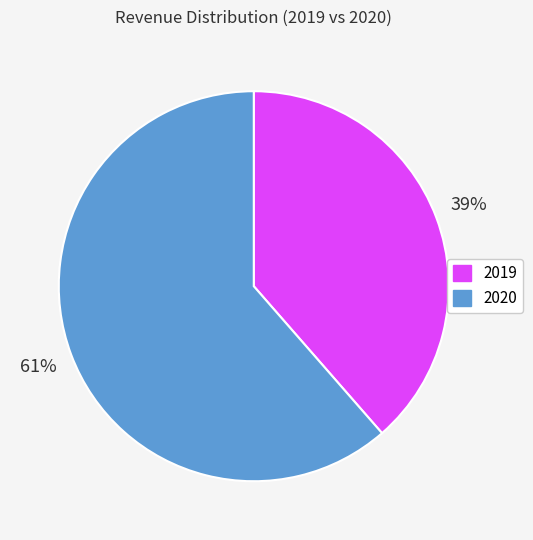

Is the sum of 2020 and 2019 greater than half?

Yes